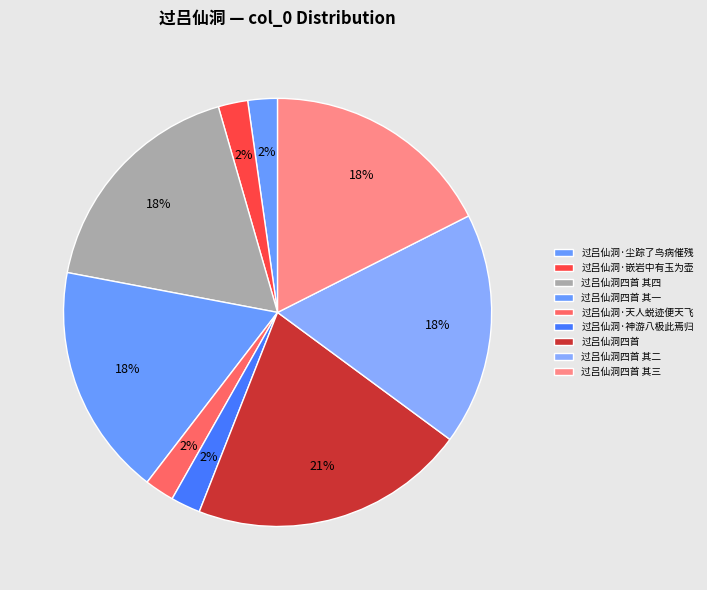

What is the change in value from 过吕仙洞四首 其四 to 过吕仙洞·神游八极此焉归?

-822537